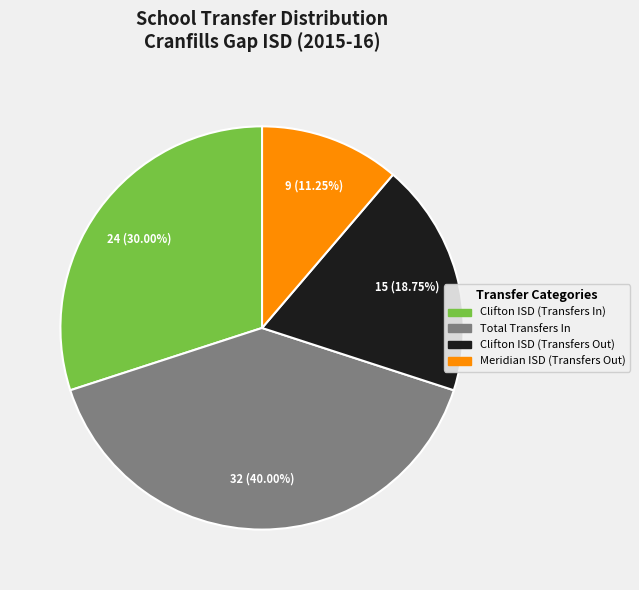

Approximately how many times larger is the value at Meridian ISD (Transfers Out) compared to Clifton ISD (Transfers Out)?

0.6